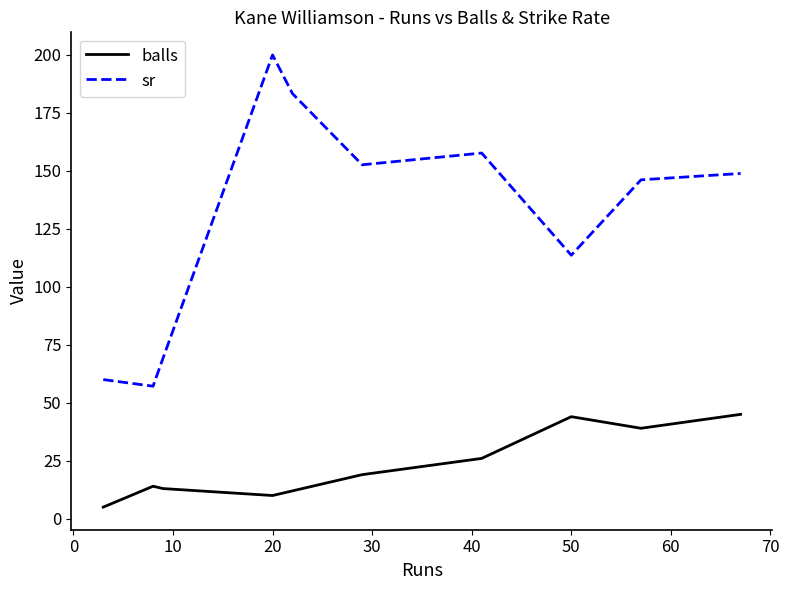

True or false: balls and sr cross at least once.

False